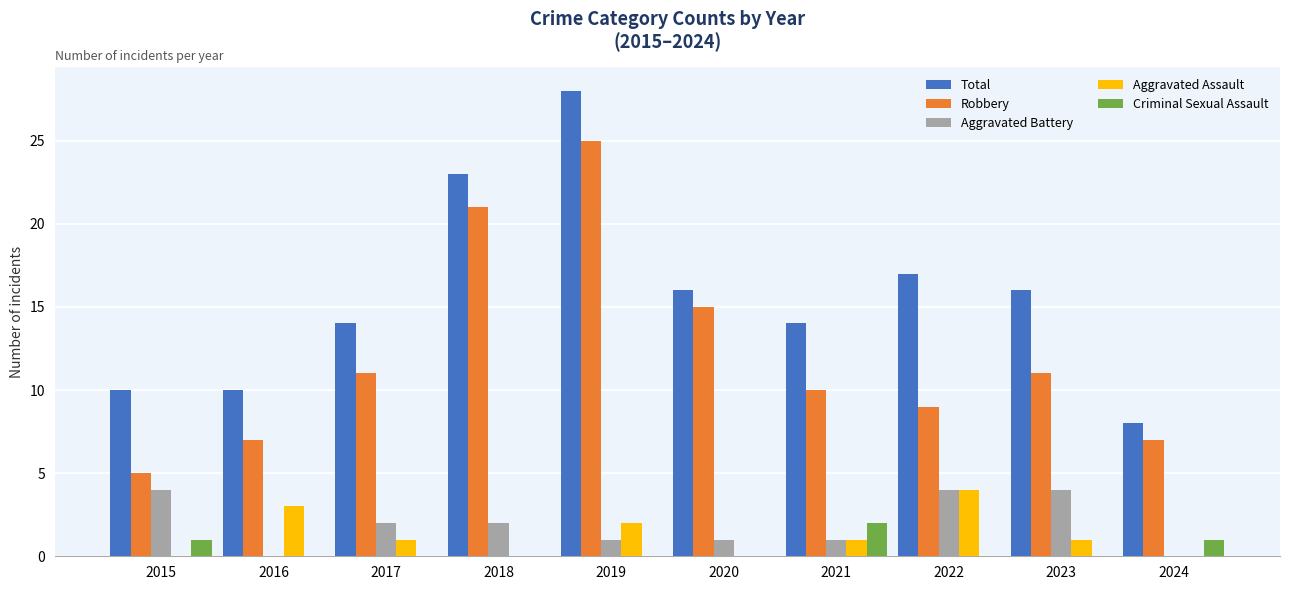

The value of Aggravated Battery at 2023 is 4. True or false?

True